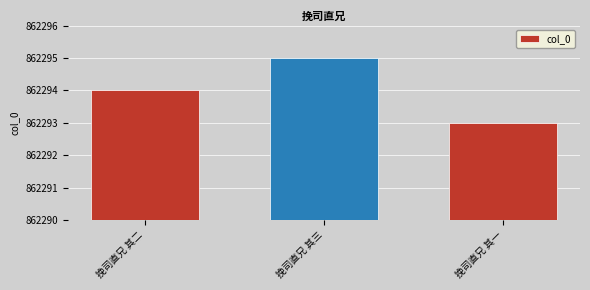

What is the minimum value shown in the chart?

862293